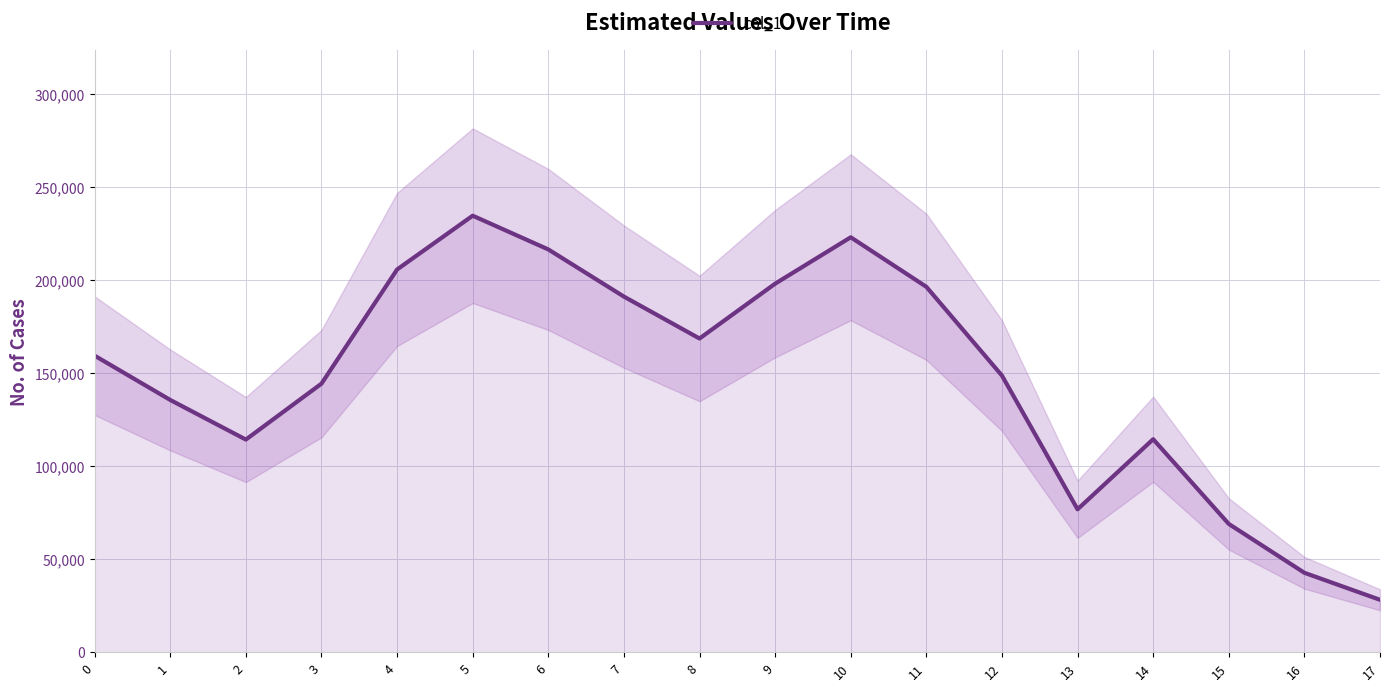

What is the value of the 15th point from the left?

114413